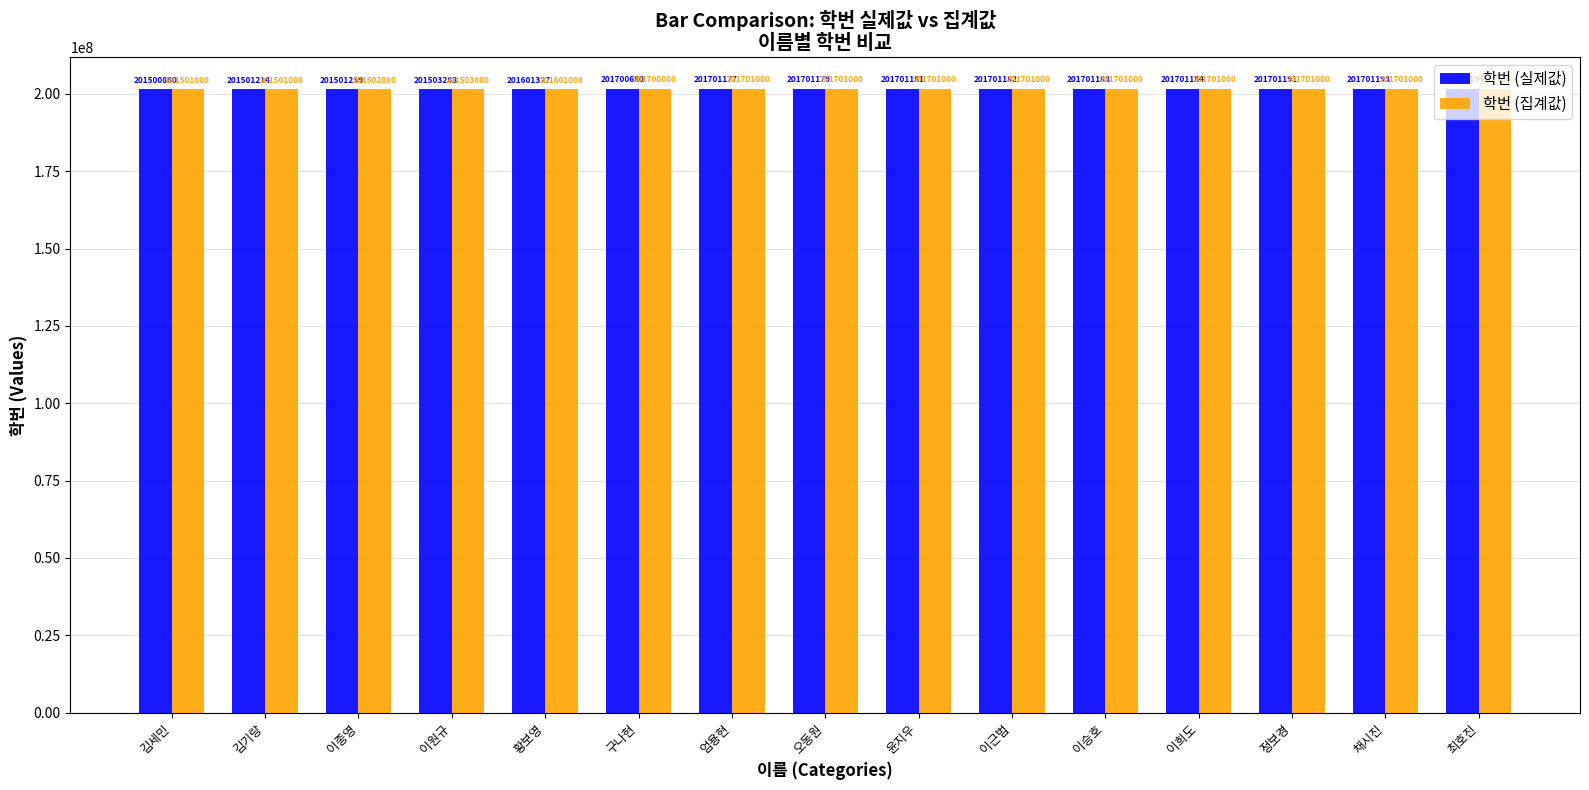

How many bars are there in each group?

2